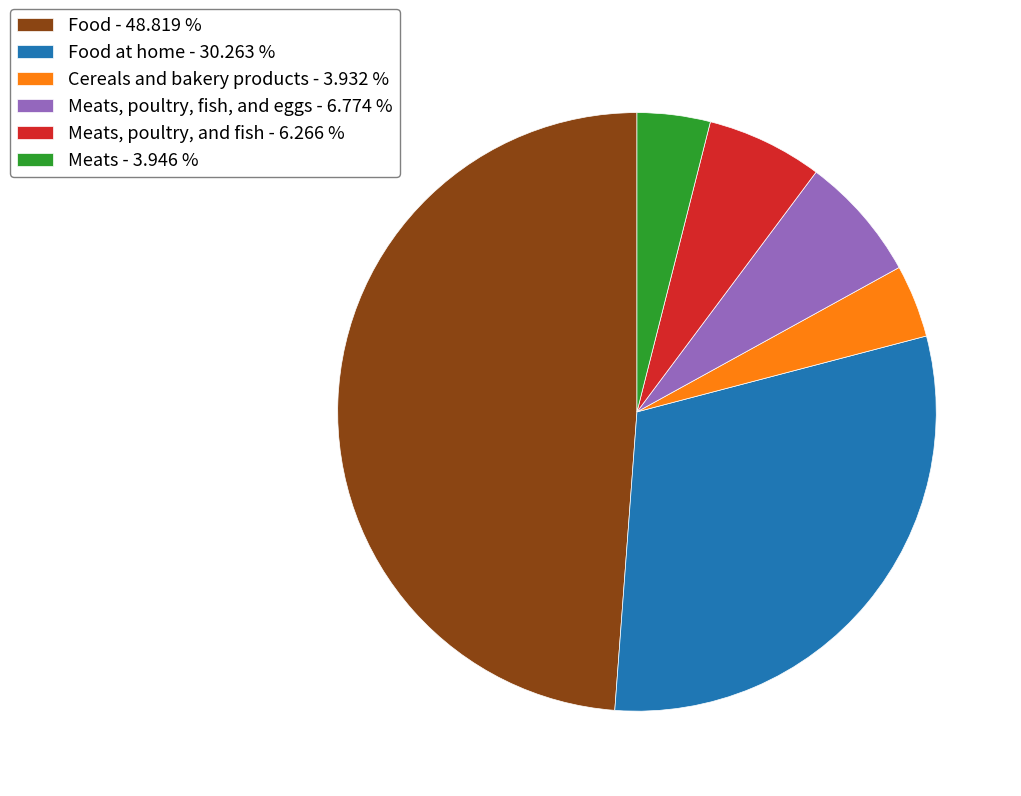

Approximately how many times larger is the value at Meats - 3.946 % compared to Meats, poultry, and fish - 6.266 %?

0.6